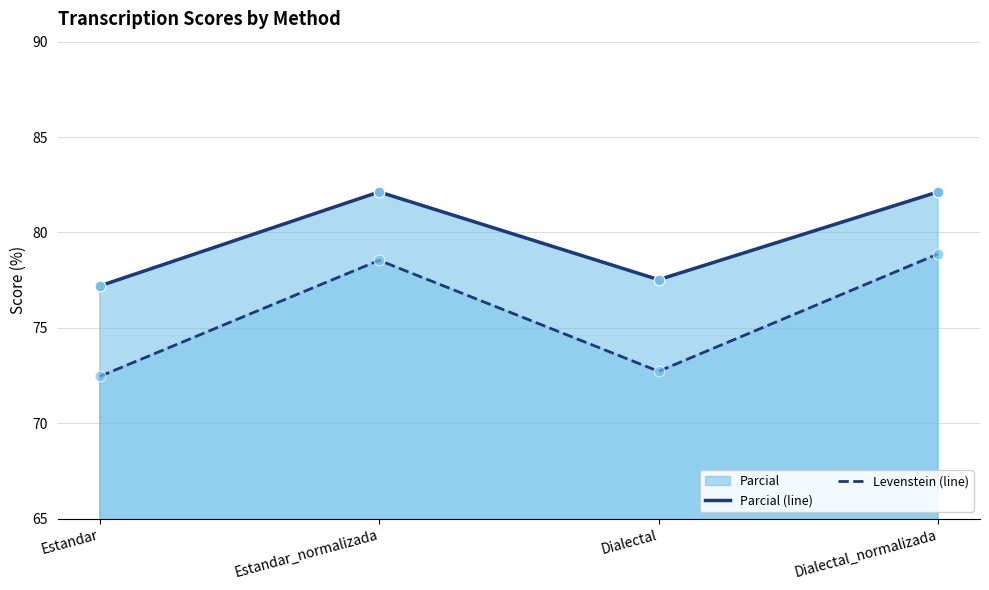

Which series contains the highest Y value?

Parcial (line)